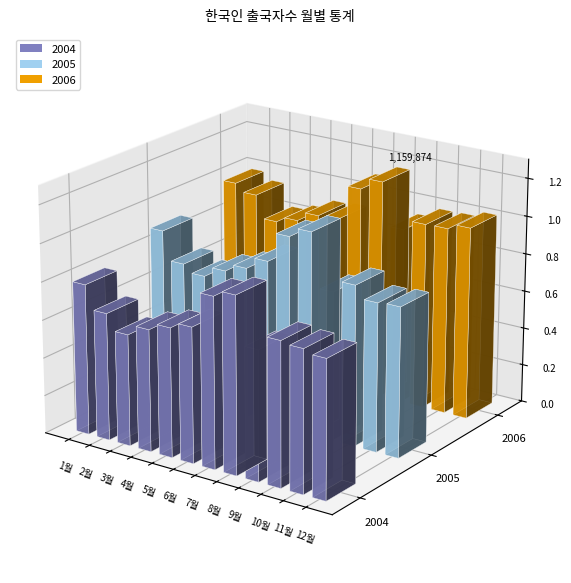

Reading left to right, what are all the values shown in this chart?

2004: 793478	670447	587629	642413	680185	712260	897234	930573	682244	757538	745887	725697
2005: 897406	745998	707058	762096	802497	865693	1020757	1070289	785549	848088	784031	790681
2006: 985287	944596	823918	855083	906482	915942	1098740	1159874	931946	984649	987488	1015874